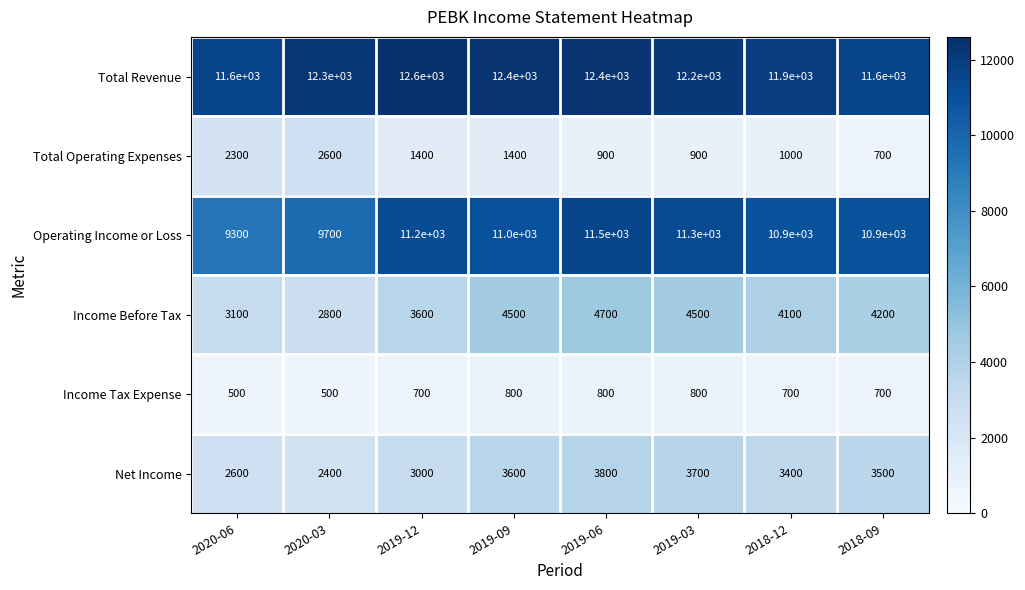

Is it true that Total Operating Expenses equals 1000 at 2018-12?

True